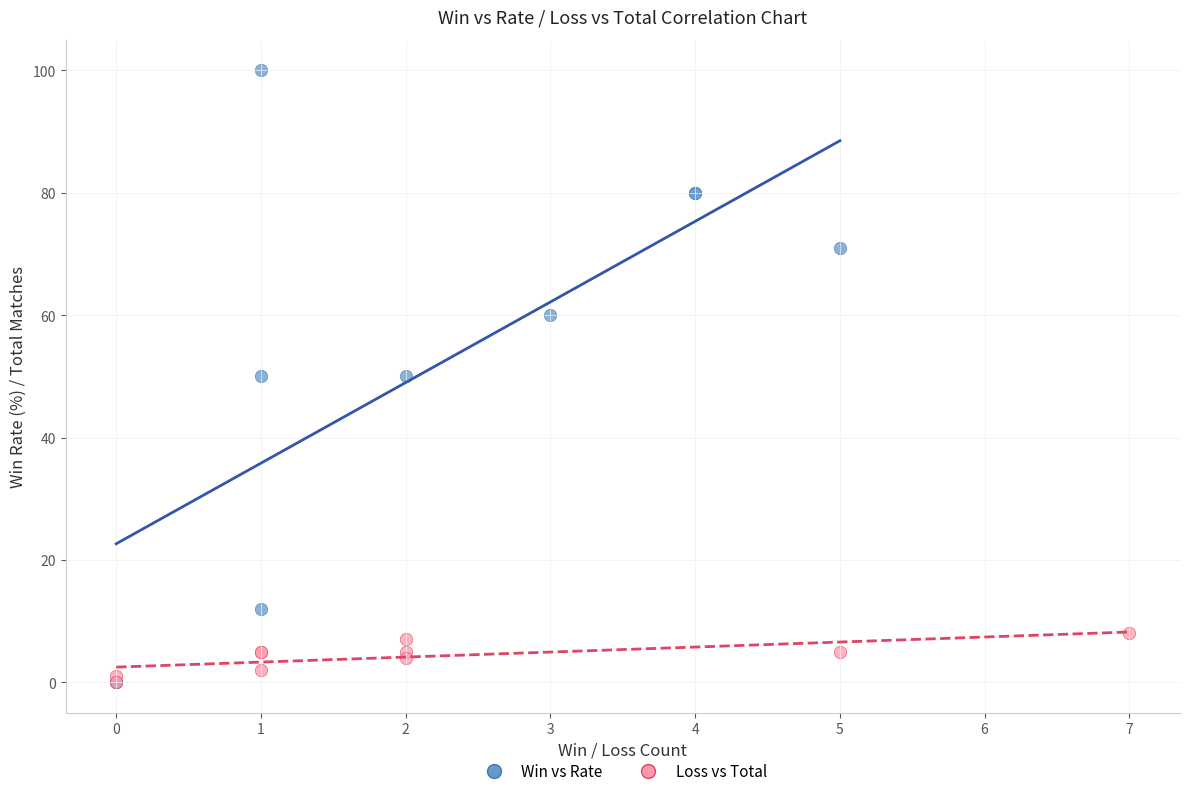

Which series reaches the maximum Y coordinate?

Win vs Rate